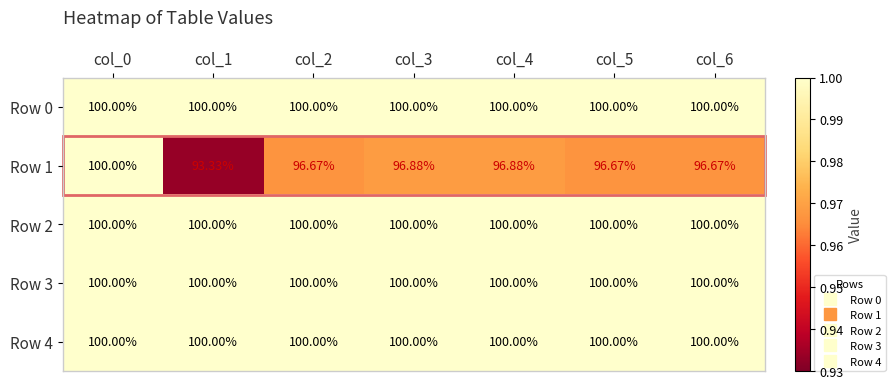

Which series has the largest total across all categories?

Row 0